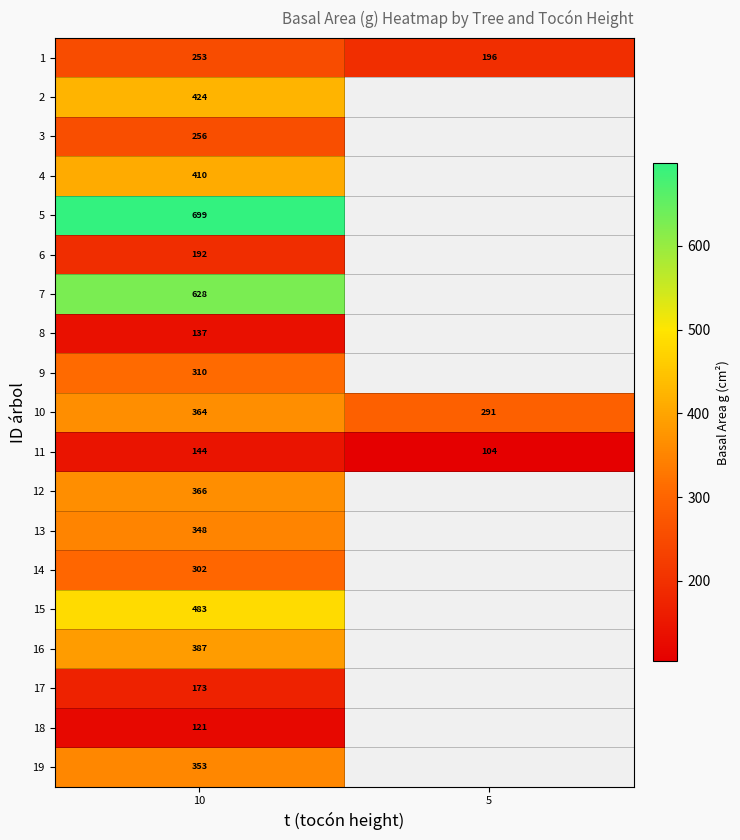

Rank the series at 10 from lowest to highest value.

18, 8, 11, 17, 6, 1, 3, 14, 9, 13, 19, 10, 12, 16, 4, 2, 15, 7, 5